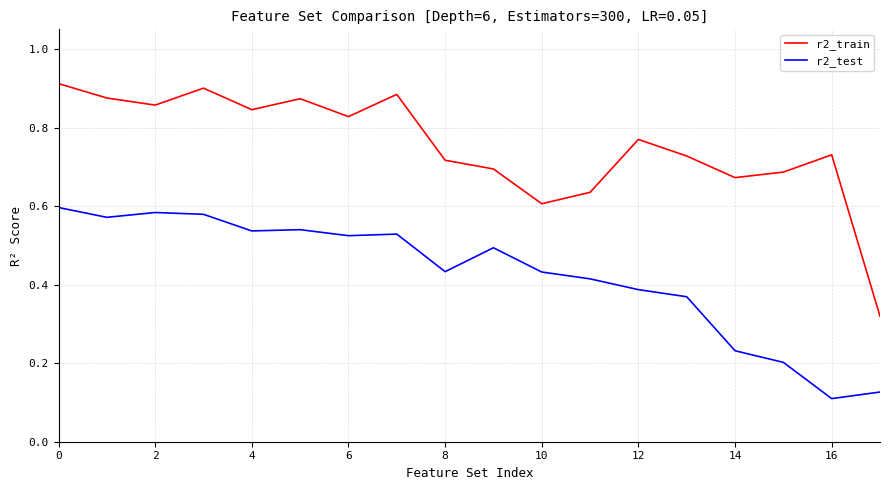

True or false: r2_test and r2_train cross at least once.

False